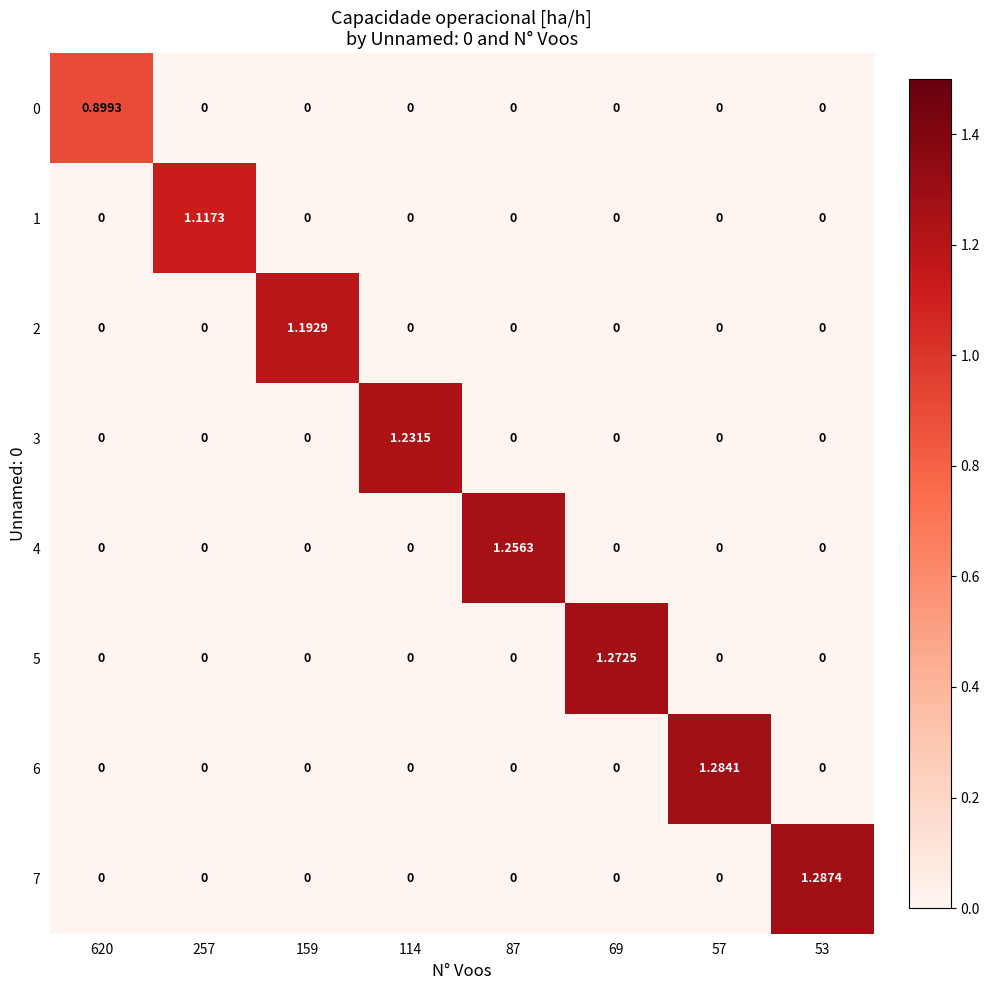

Count the number of categories in the chart.

8